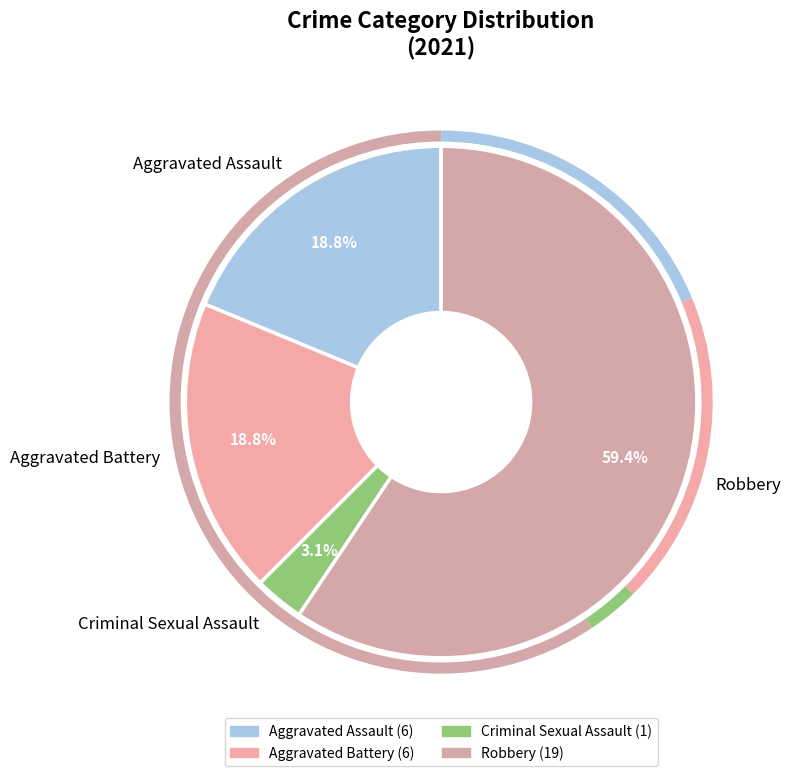

Which category has the biggest portion of the pie?

Robbery